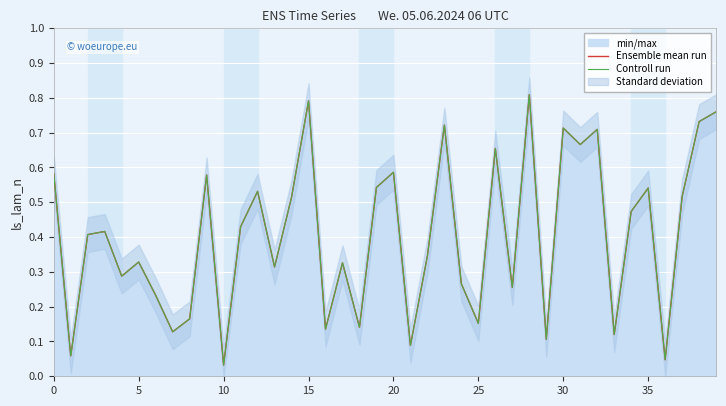

Does the chart display data point markers on the line(s)?

No